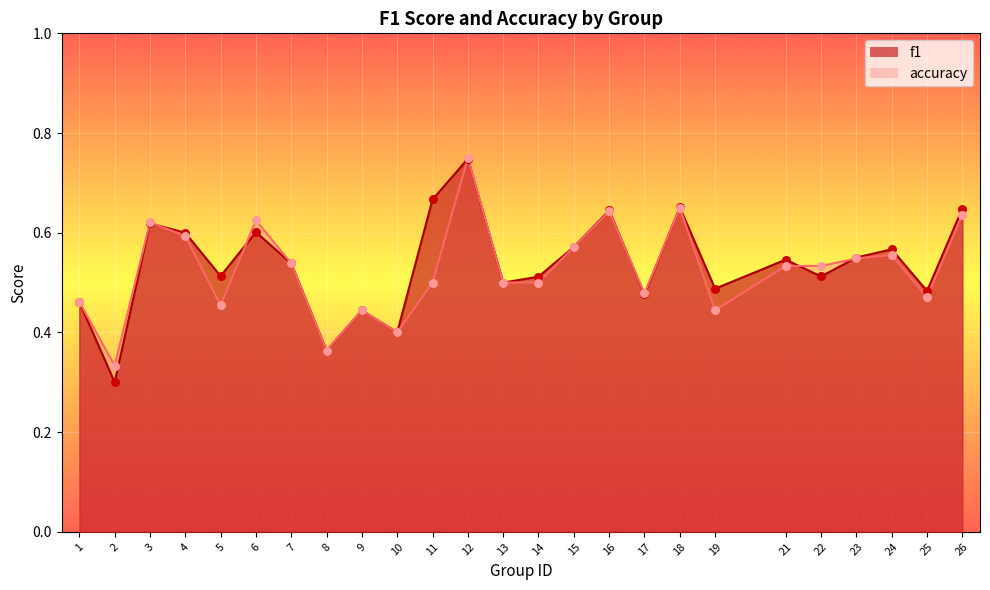

Is the value of f1 at 18 greater than the value of accuracy at 23?

Yes